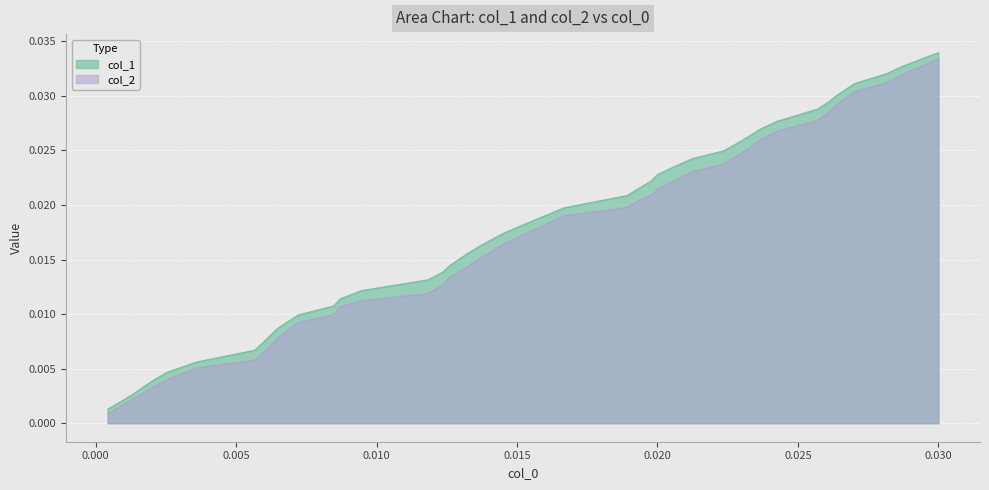

How many lines are shown in the chart?

2